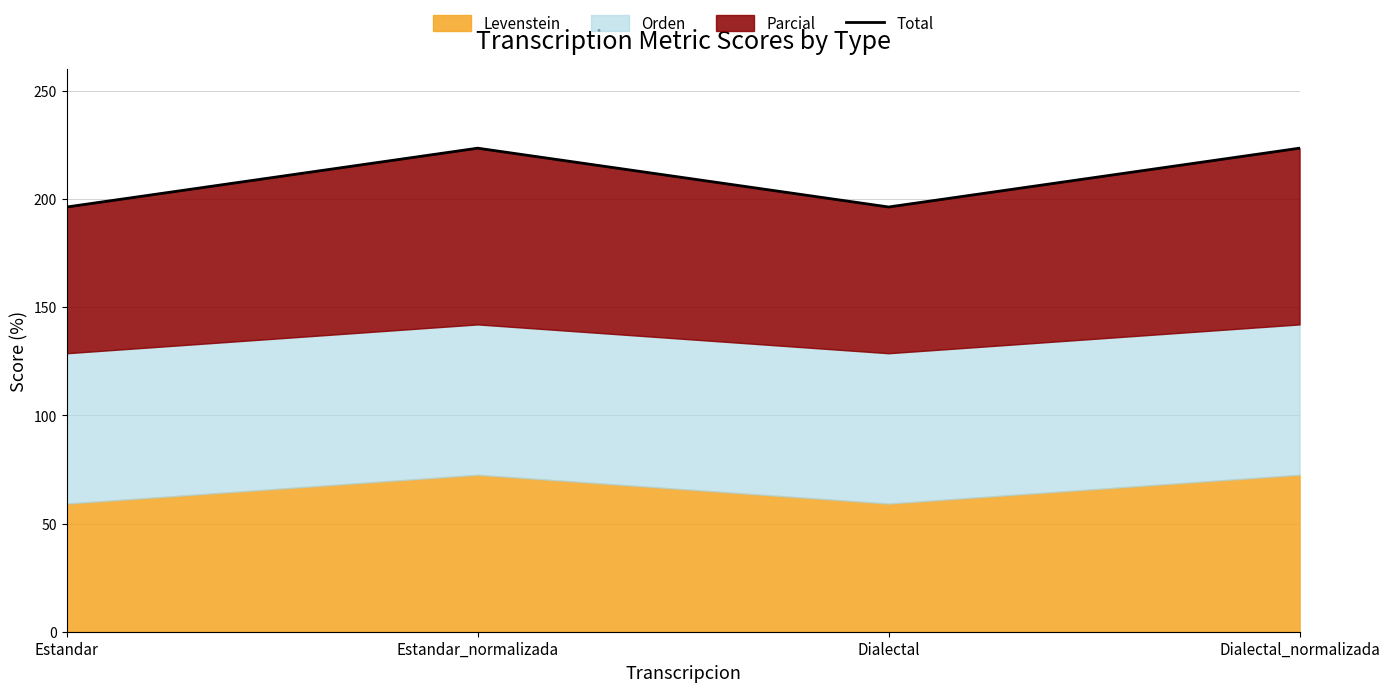

List the labels in order of value, smallest first.

Estandar, Dialectal, Estandar_normalizada, Dialectal_normalizada